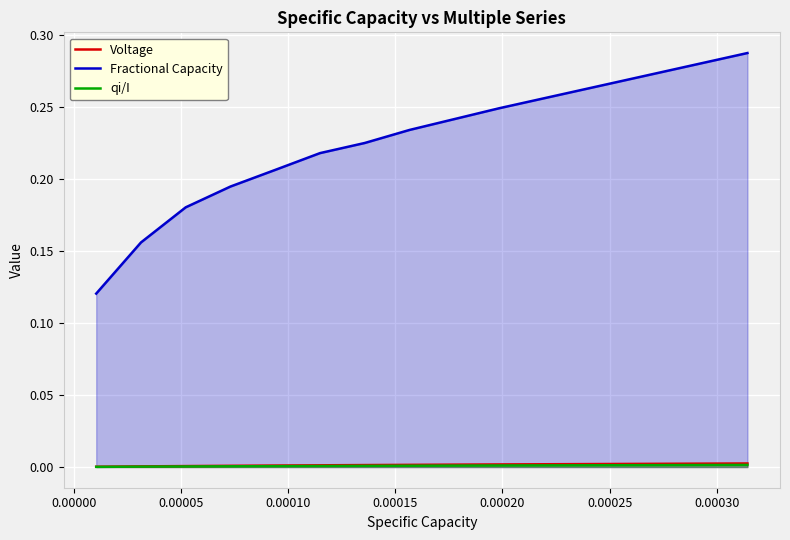

True or false: qi/I and Fractional Capacity cross at least once.

False